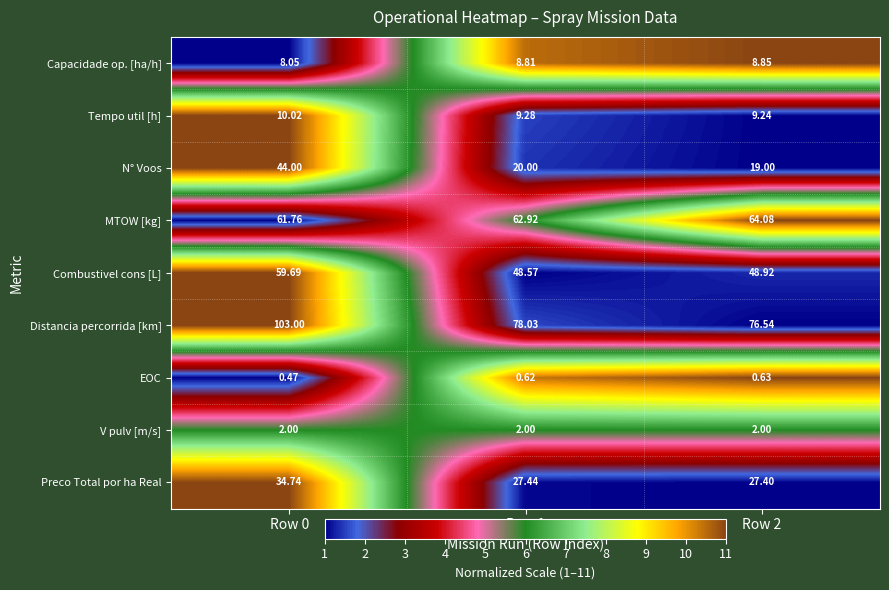

Which series has the widest spread of values?

Distancia percorrida [km]